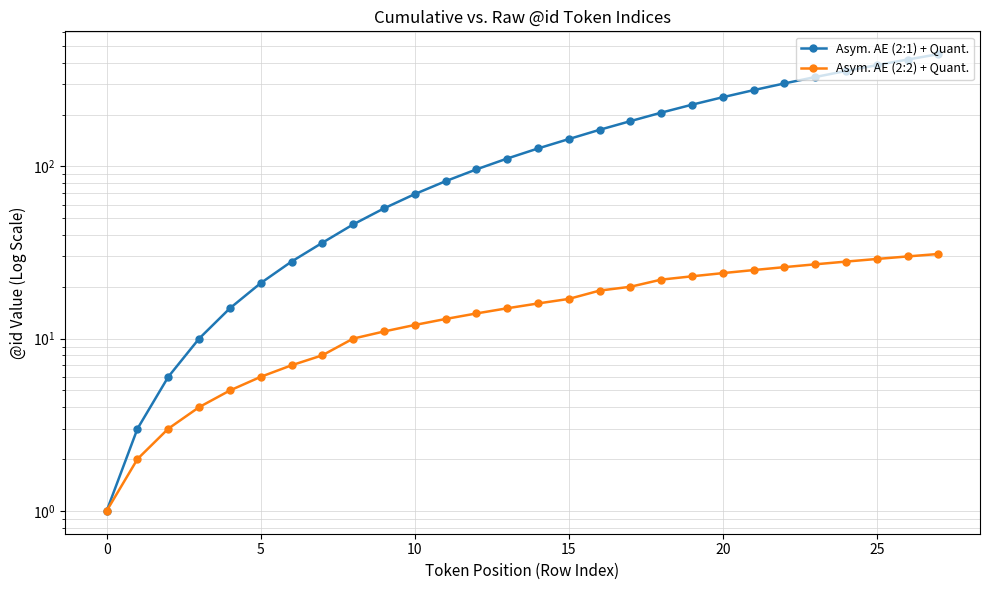

True or false: Asym. AE (2:2) + Quant. and Asym. AE (2:1) + Quant. cross at least once.

False